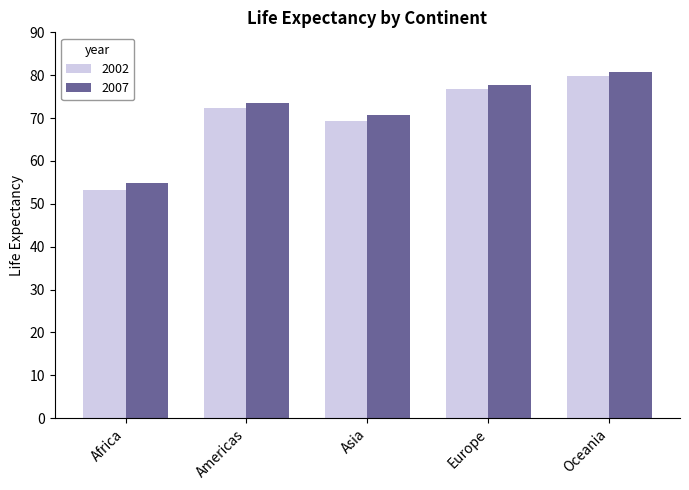

Is the value of 2002 at Europe greater than the value of 2007 at Asia?

Yes